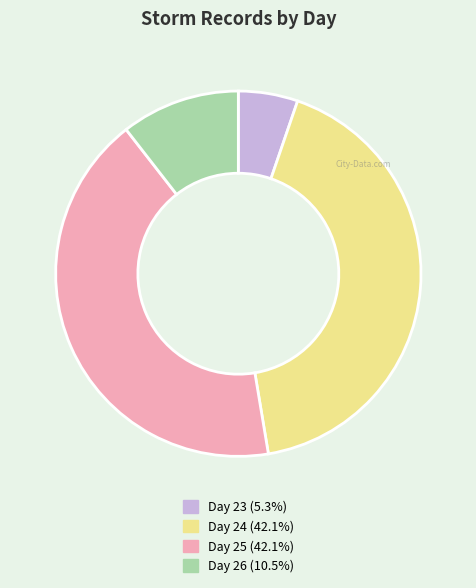

Does any single category account for the majority?

No